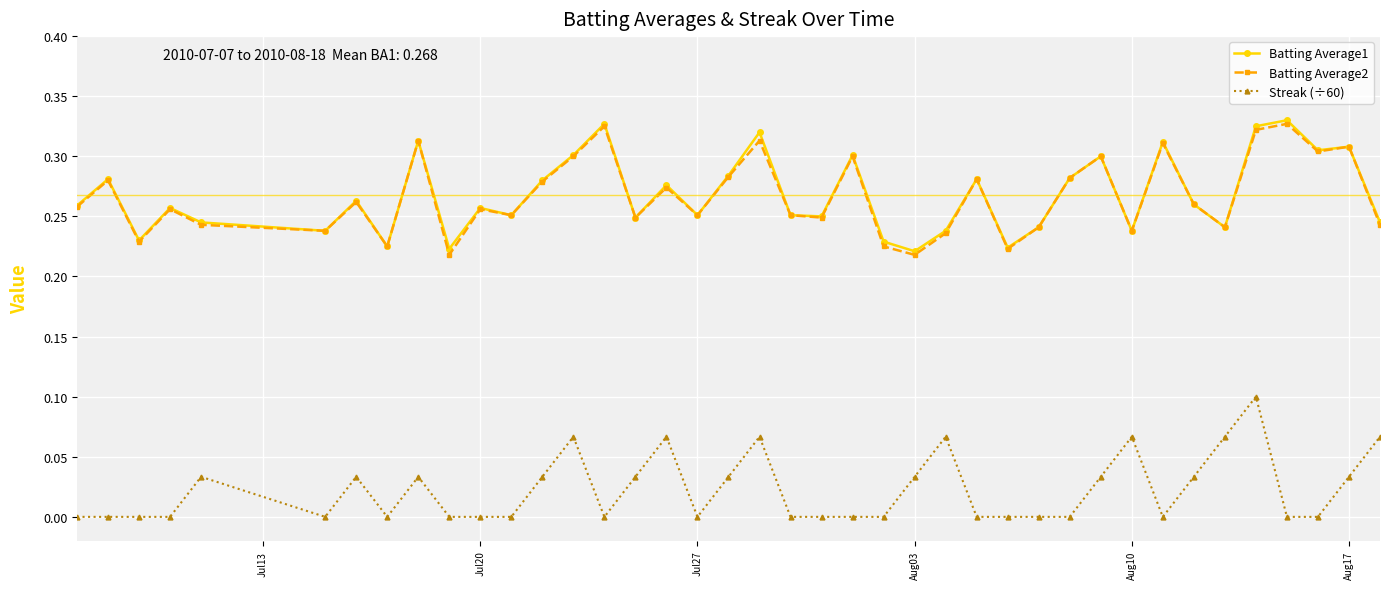

True or false: Streak (÷60) and Batting Average1 cross at least once.

False